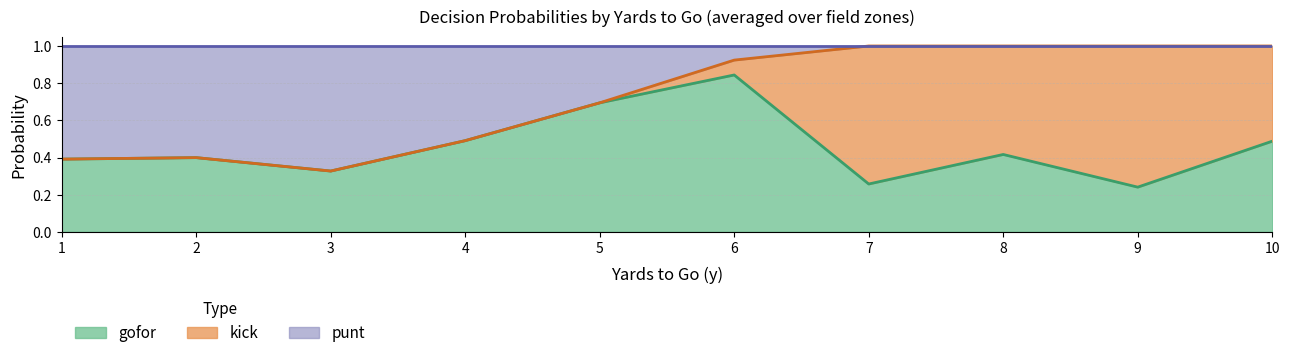

What are all the series names shown in the legend?

gofor, kick, punt